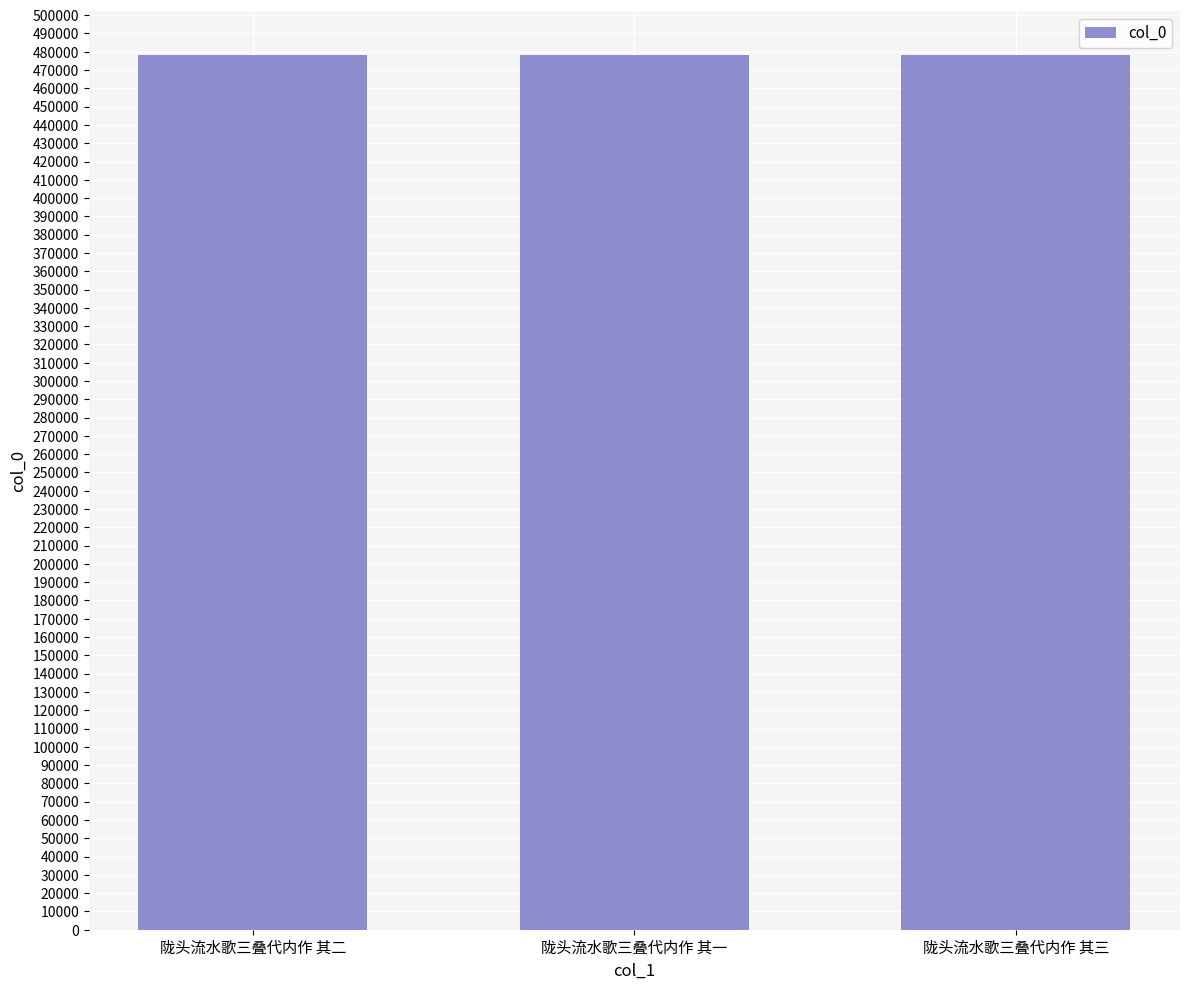

Count the values in the range 478423 to 478425.

3